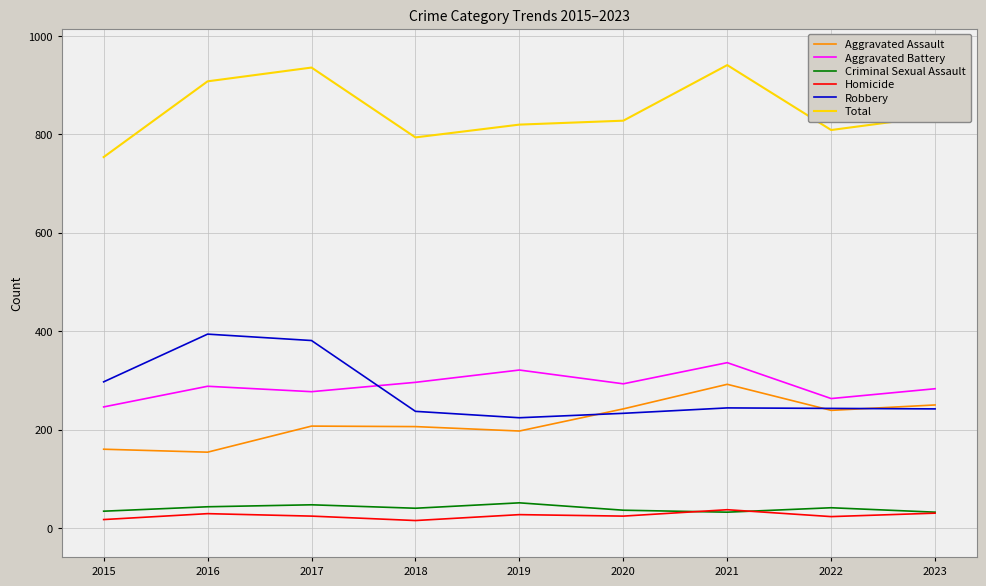

Is the value of Criminal Sexual Assault at 2018 greater than the value of Aggravated Battery at 2020?

No